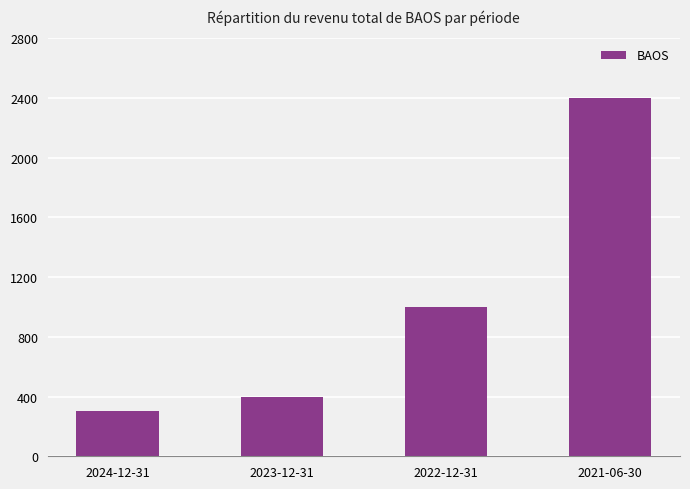

What is the change in value from 2023-12-31 to 2022-12-31?

+600